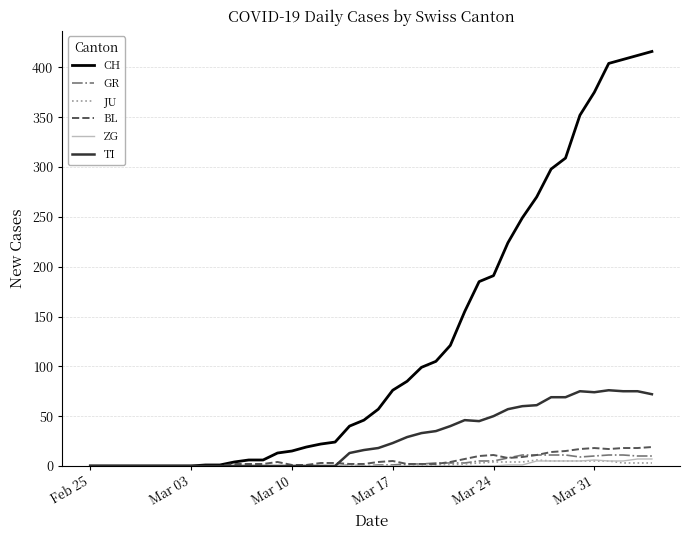

What is the maximum value shown in the chart?

416